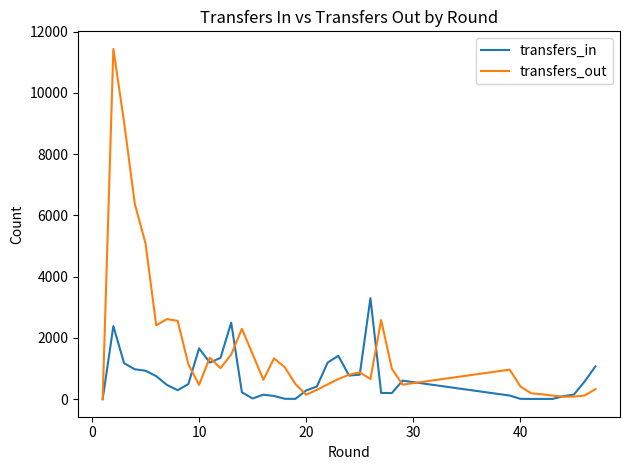

Rank the series by their average value, from highest to lowest.

transfers_out, transfers_in